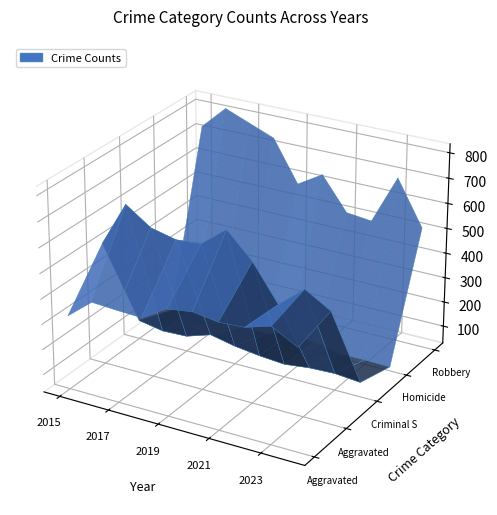

Reading left to right, transcribe all the data shown in this chart.

Aggravated Assault: 2015=323	2016=402	2017=396	2018=392	2019=452	2020=466	2021=452	2022=458	2023=488	2024=434
Aggravated Battery: 2015=515	2016=691	2017=623	2018=600	2019=608	2020=686	2021=587	2022=446	2023=530	2024=471
Criminal Sexual Assault: 2015=105	2016=87	2017=91	2018=123	2019=102	2020=89	2021=81	2022=93	2023=97	2024=88
Homicide: 2015=50	2016=87	2017=82	2018=56	2019=53	2020=81	2021=69	2022=49	2023=48	2024=46
Robbery: 2015=726	2016=819	2017=780	2018=741	2019=577	2020=637	2021=506	2022=495	2023=690	2024=513